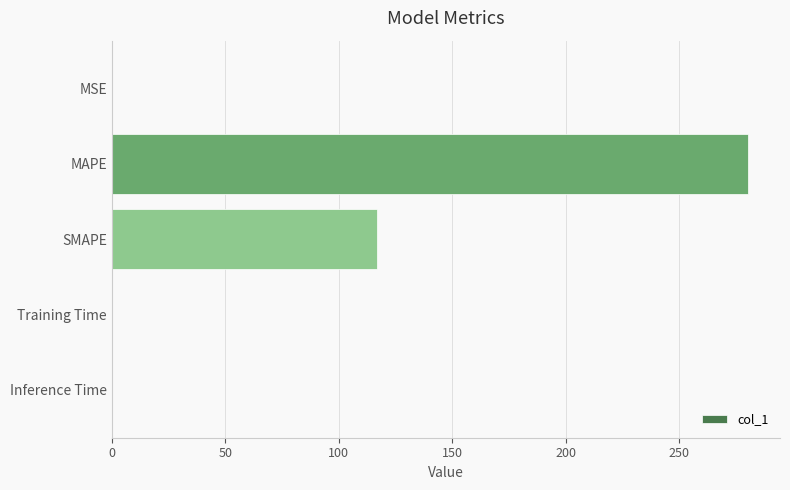

Does the chart contain stacked bars?

No